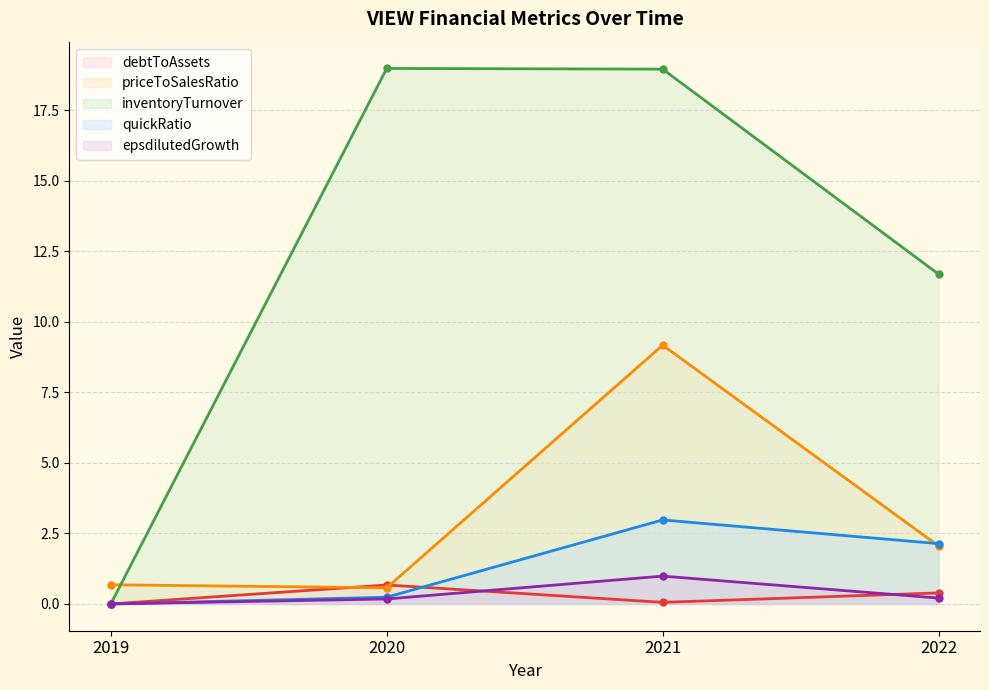

True or false: inventoryTurnover and debtToAssets intersect in this chart.

False